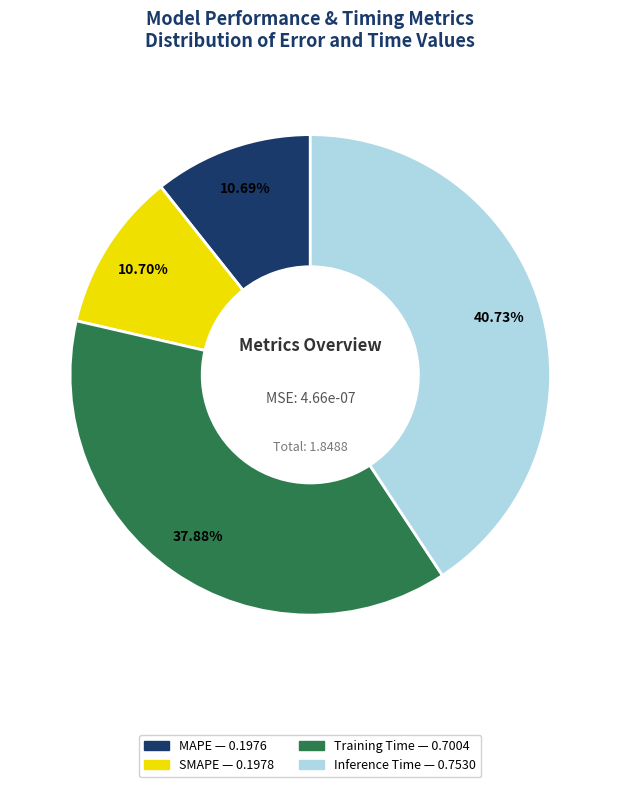

What percentage is the Inference Time slice, to the nearest percent?

41%